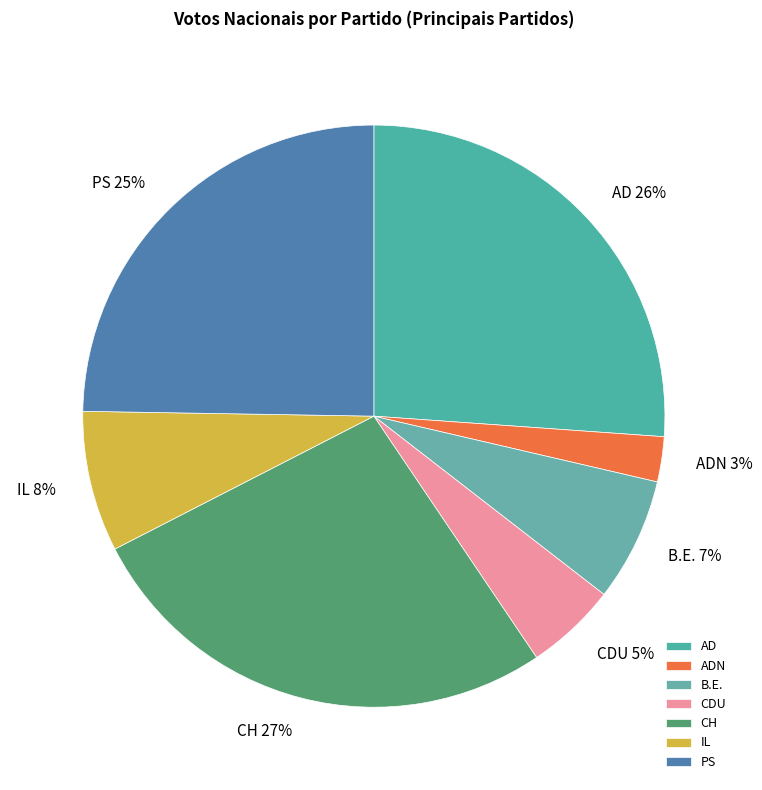

Is the sum of AD and ADN greater than half?

No